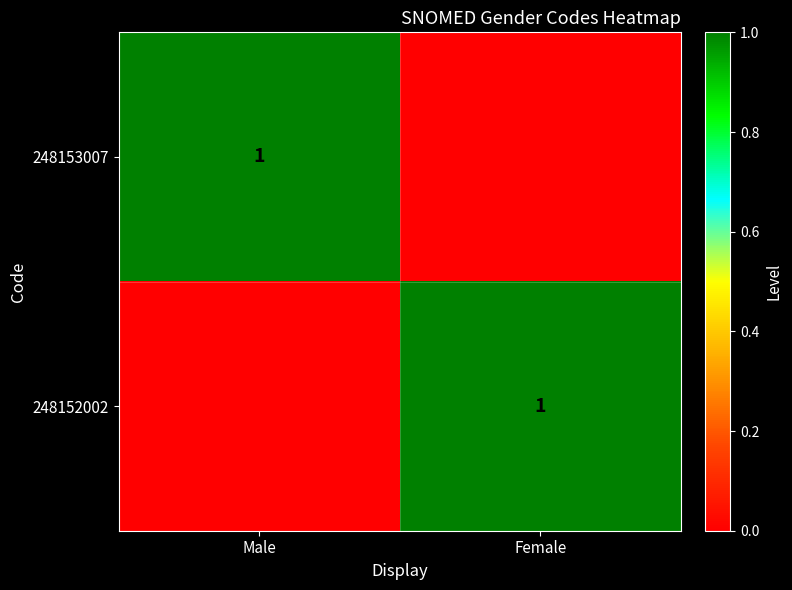

Is it true that 248153007 equals 1 at Male?

True